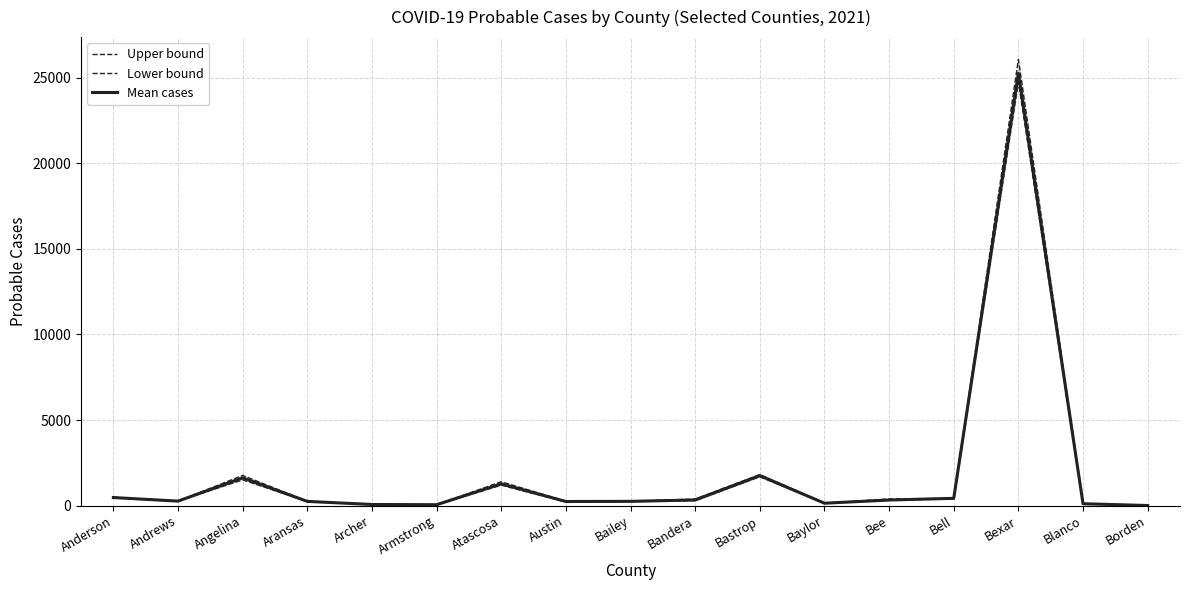

How many data points in Mean cases are above 265?

8